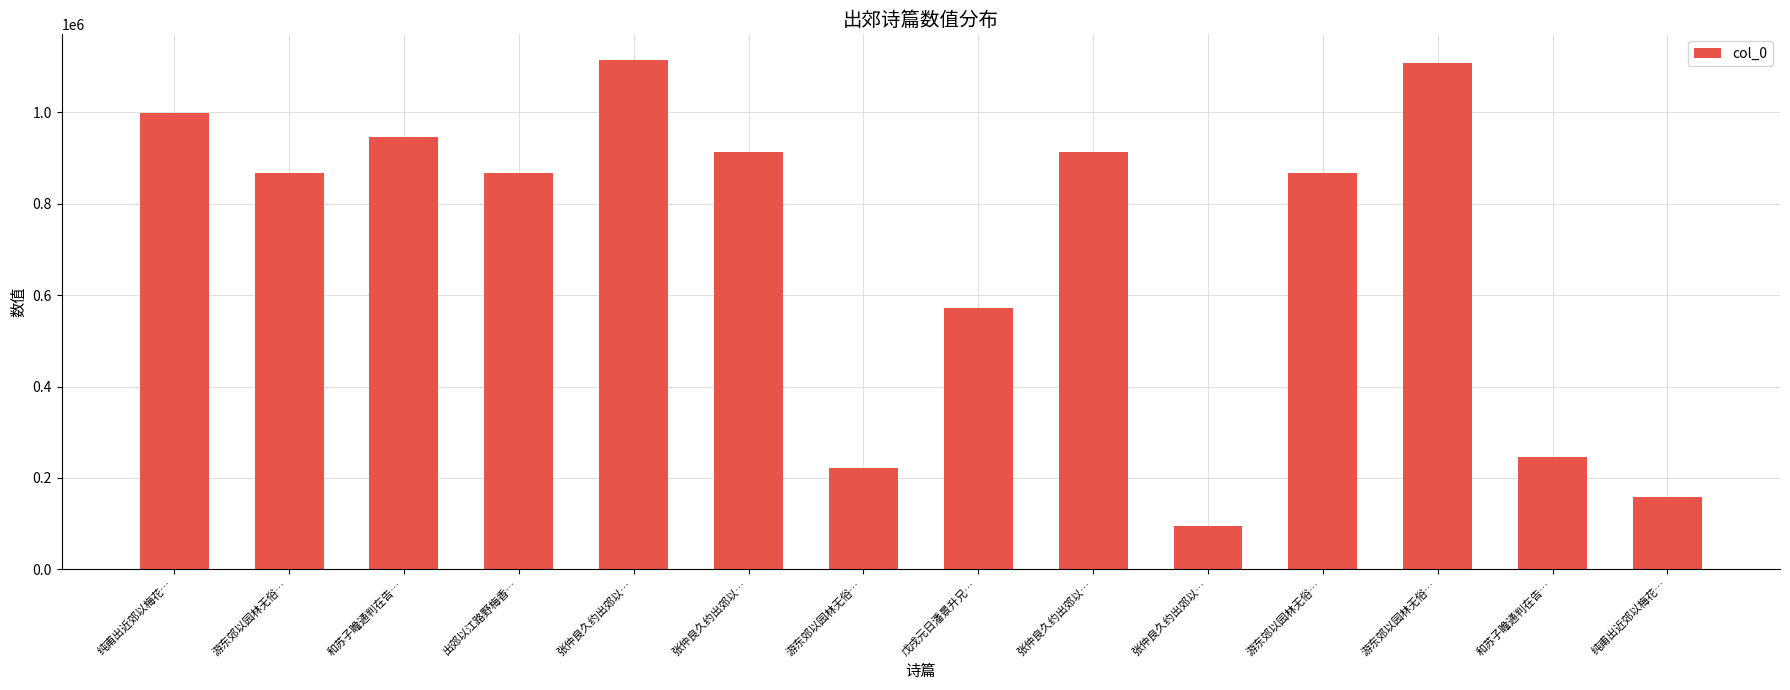

At which category does the chart reach its minimum across all series?

张仲良久约出郊以…